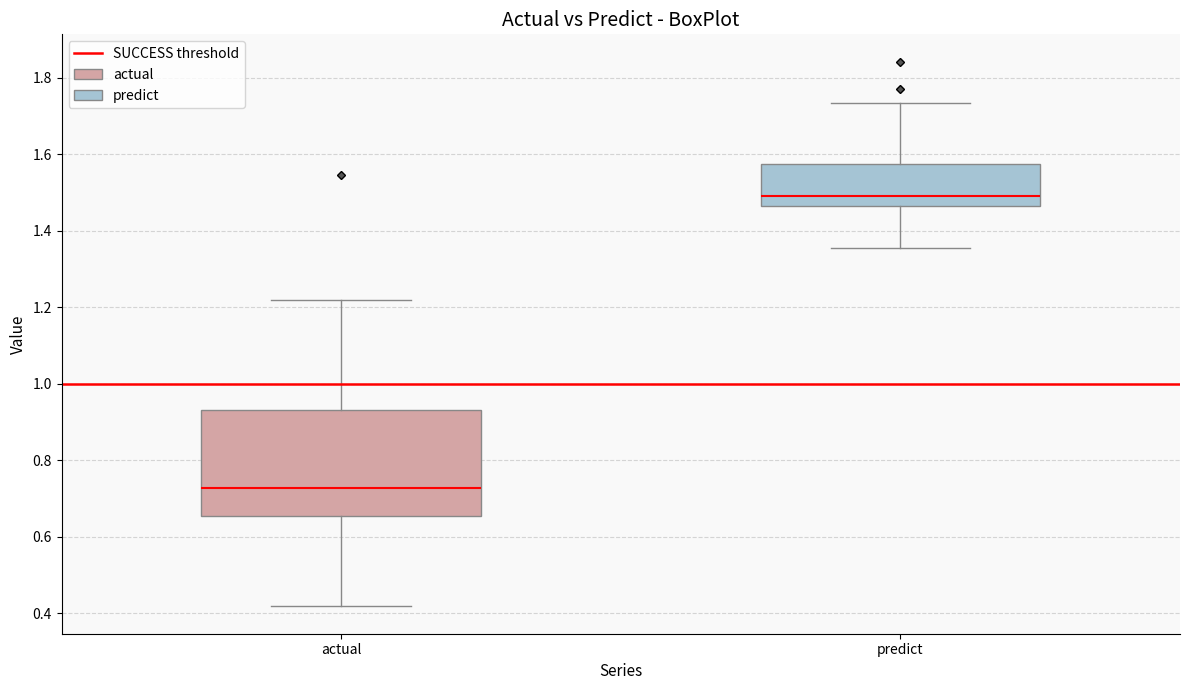

Where does the upper whisker of the box for predict end on the y-axis? The values are not printed on the chart, so give them approximately, as read against the axis.

1.74